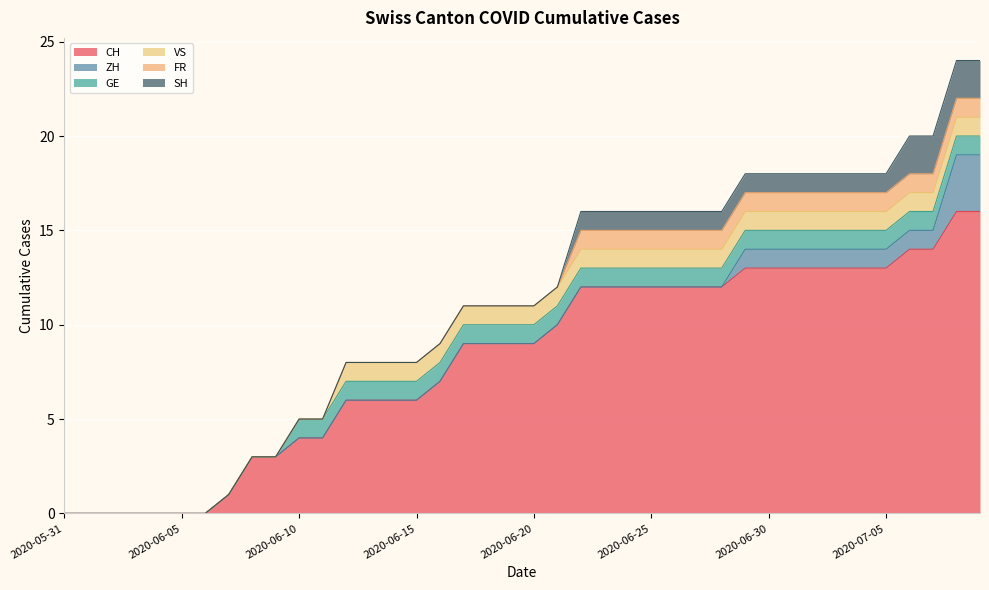

True or false: SH has more than 2 interior local peaks.

False